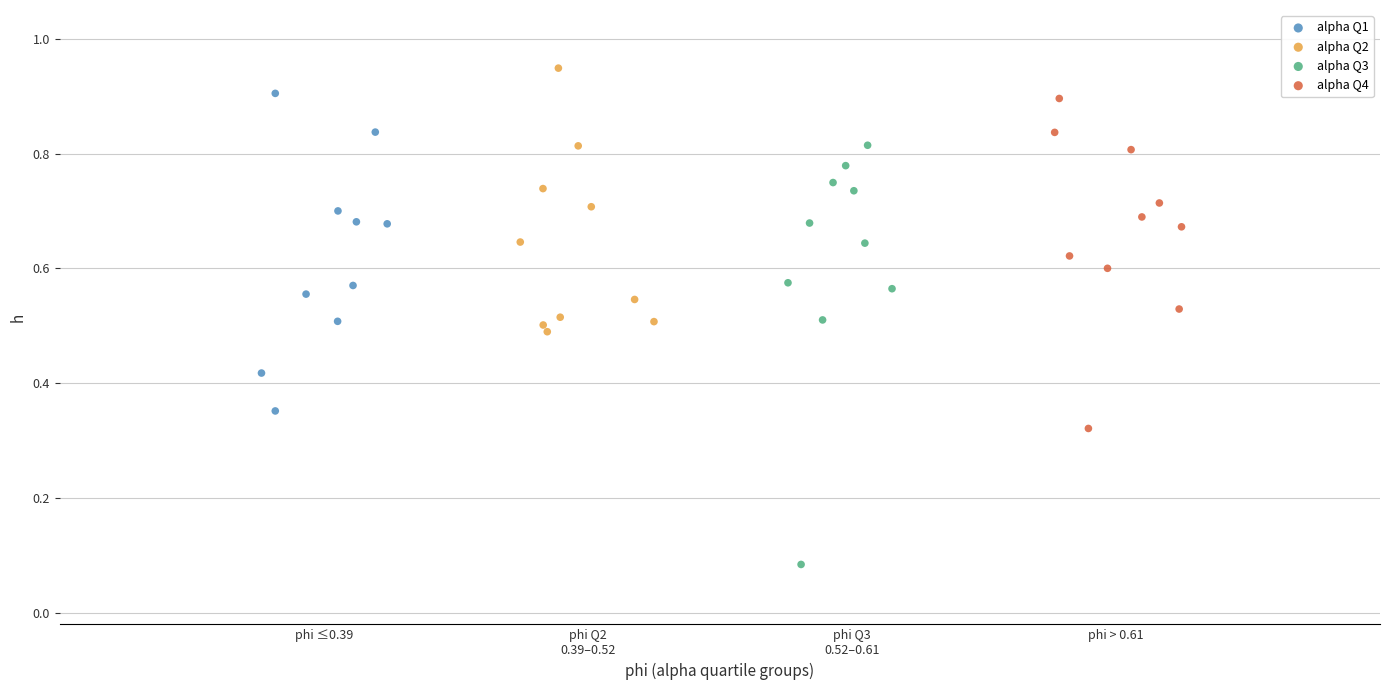

Which series has the widest spread of Y values?

alpha Q3